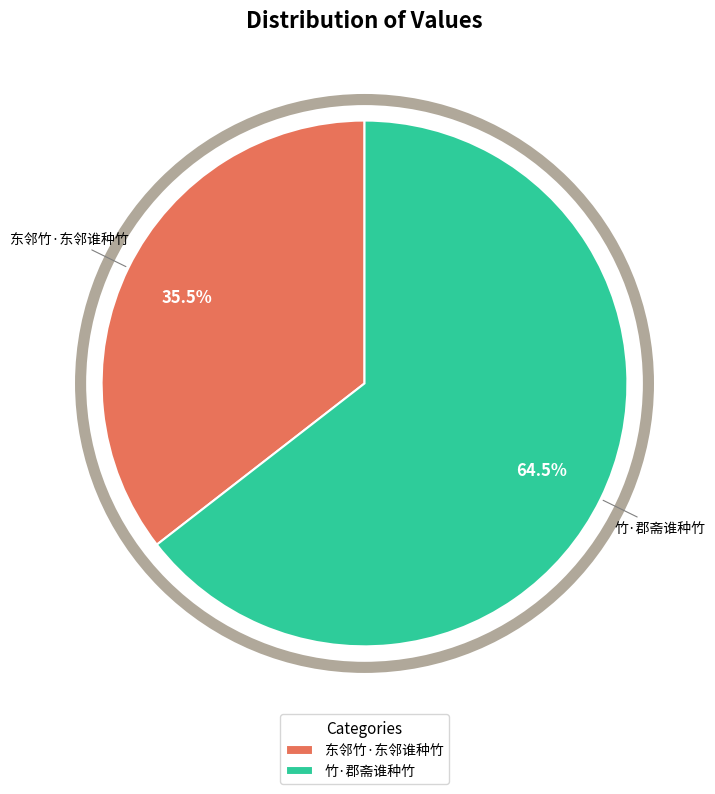

Between 东邻竹·东邻谁种竹 and 竹·郡斋谁种竹, which is larger?

竹·郡斋谁种竹